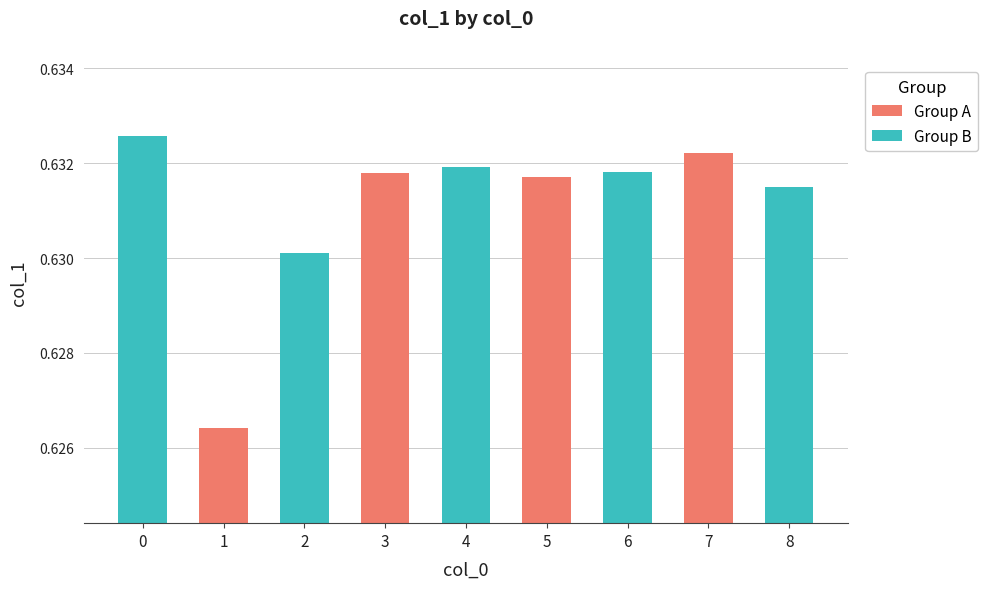

What is the sum of the values at 6 and 2?

1.3